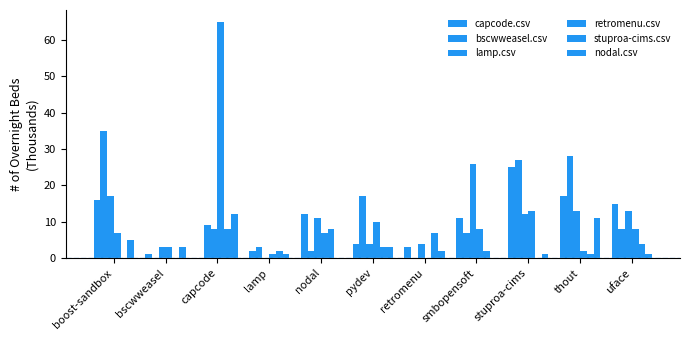

The value of retromenu.csv at bscwweasel is 5. True or false?

False